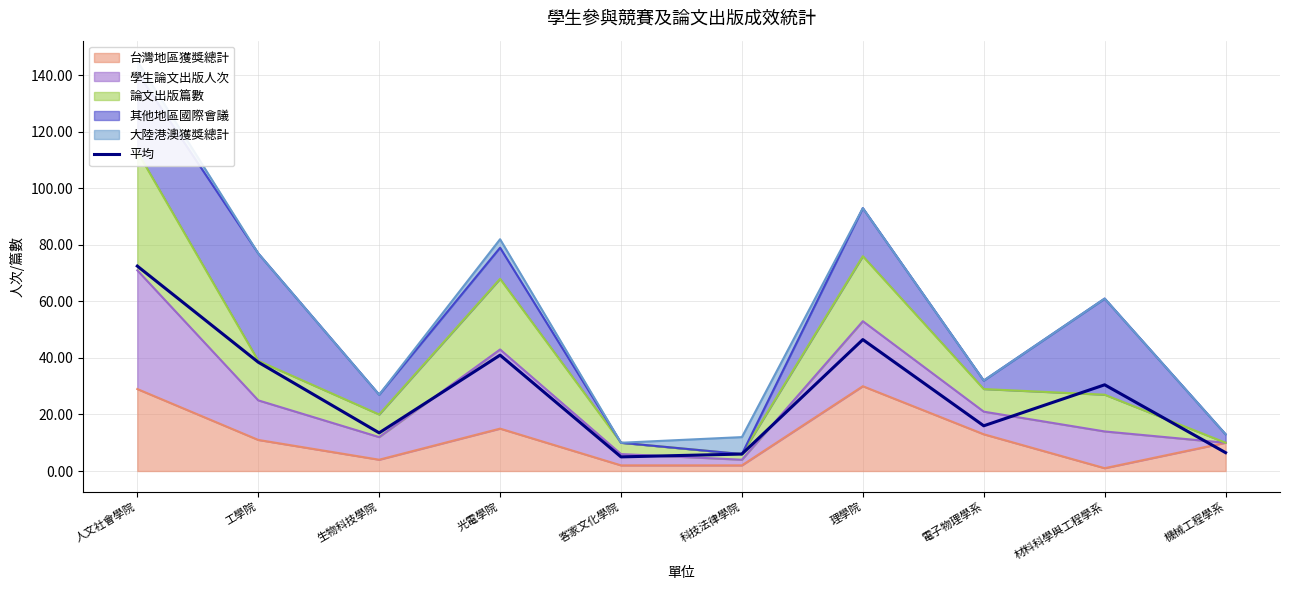

How many data points are less than 30?

5